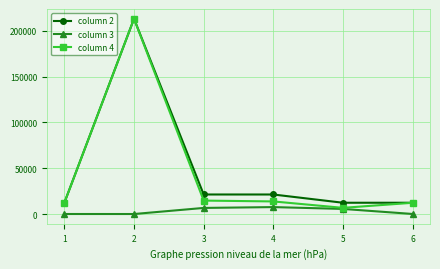

What is the greatest value displayed?

213123